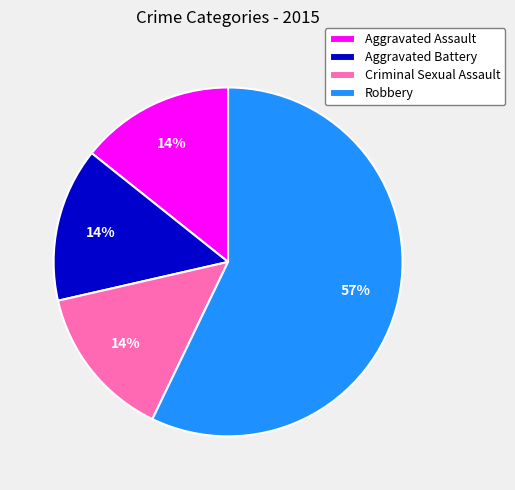

Does Robbery account for over 50% of the chart?

Yes